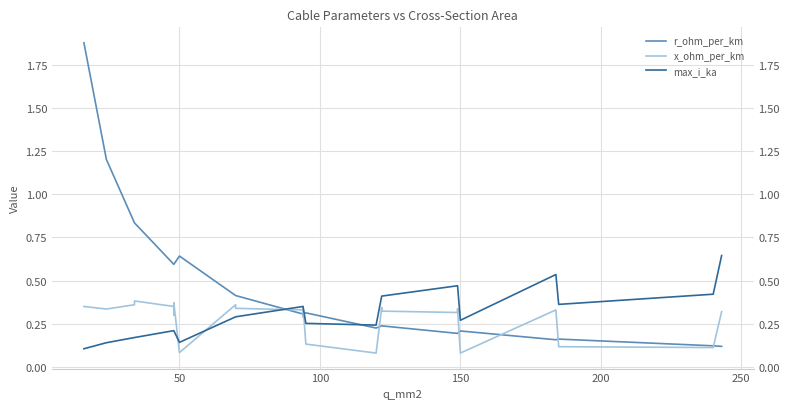

Which series has the largest total across all categories?

r_ohm_per_km